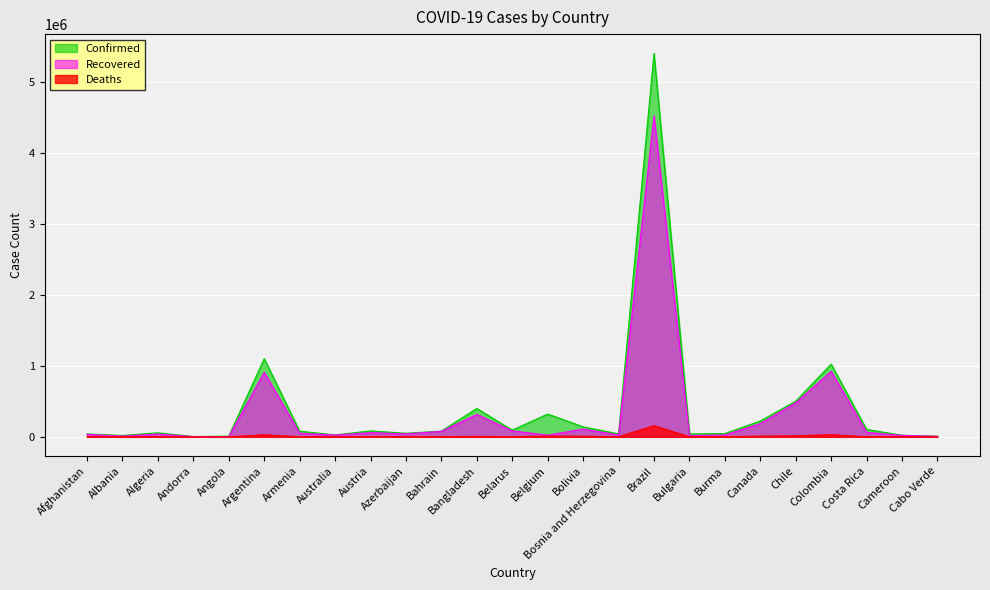

What is the average value of the Confirmed series?

397349